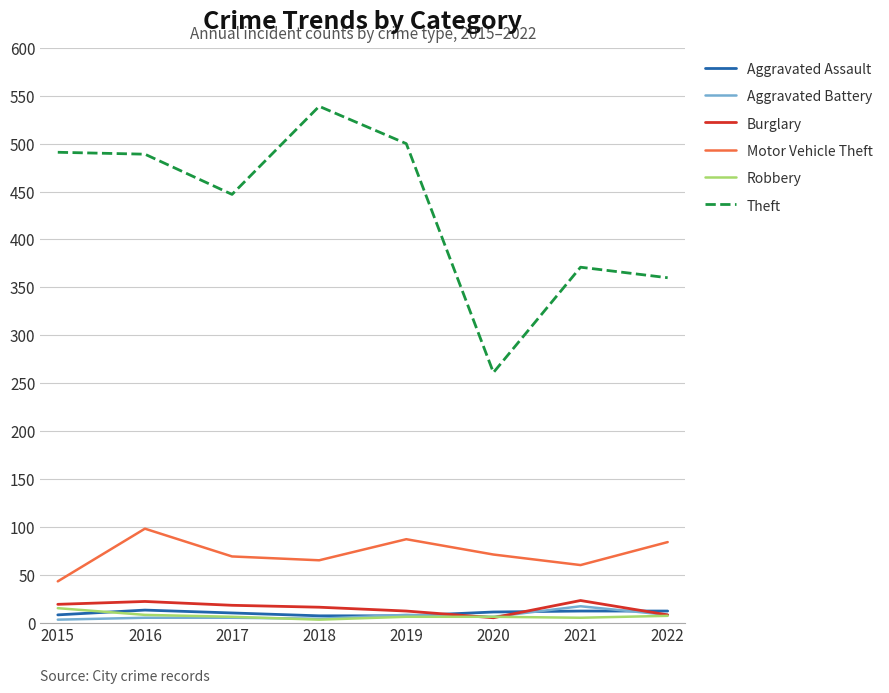

What are all the series names shown in the legend?

Aggravated Assault, Aggravated Battery, Burglary, Motor Vehicle Theft, Robbery, Theft